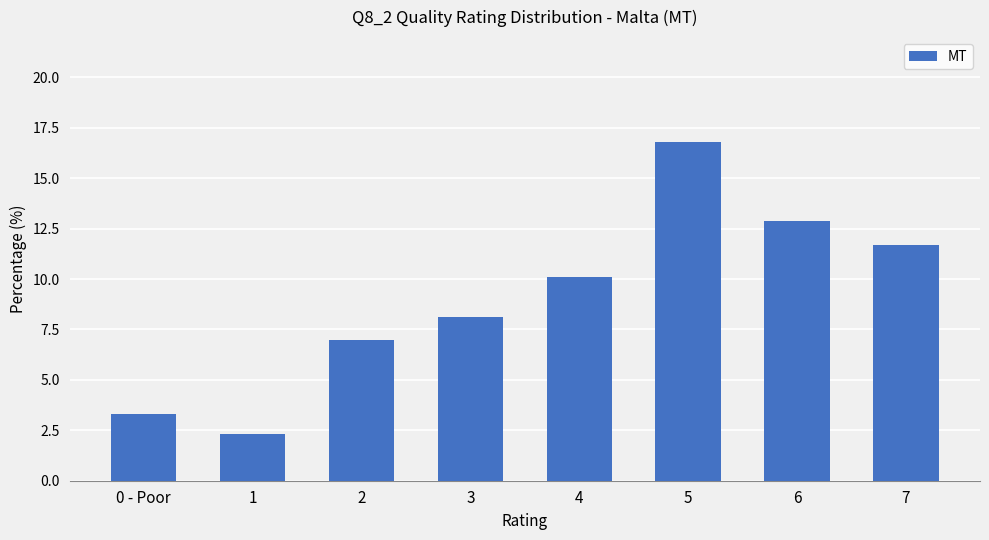

What is the change in value from 0 - Poor to 7?

+8.4